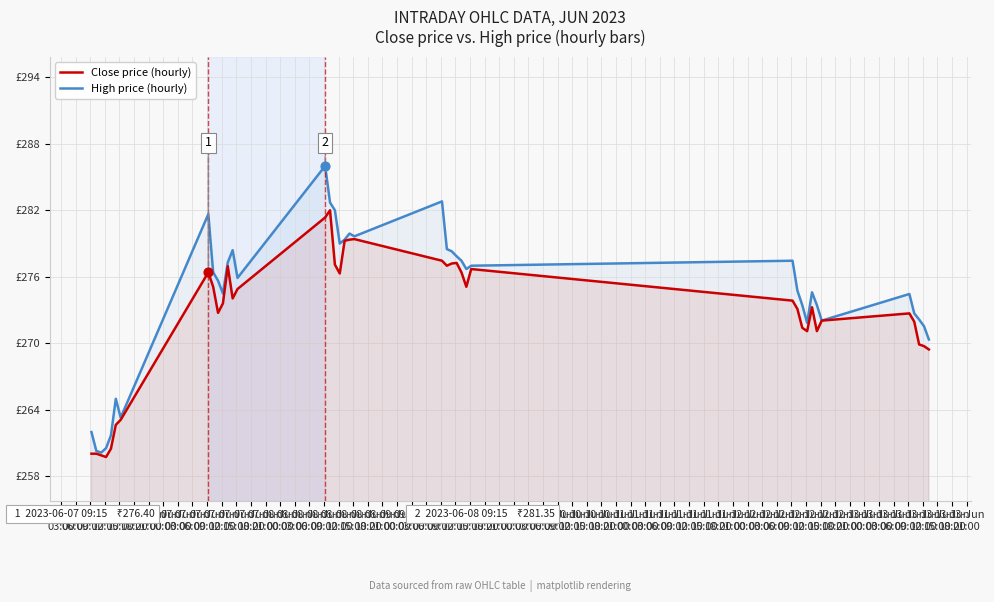

Which series has the largest total across all categories?

High price (hourly)